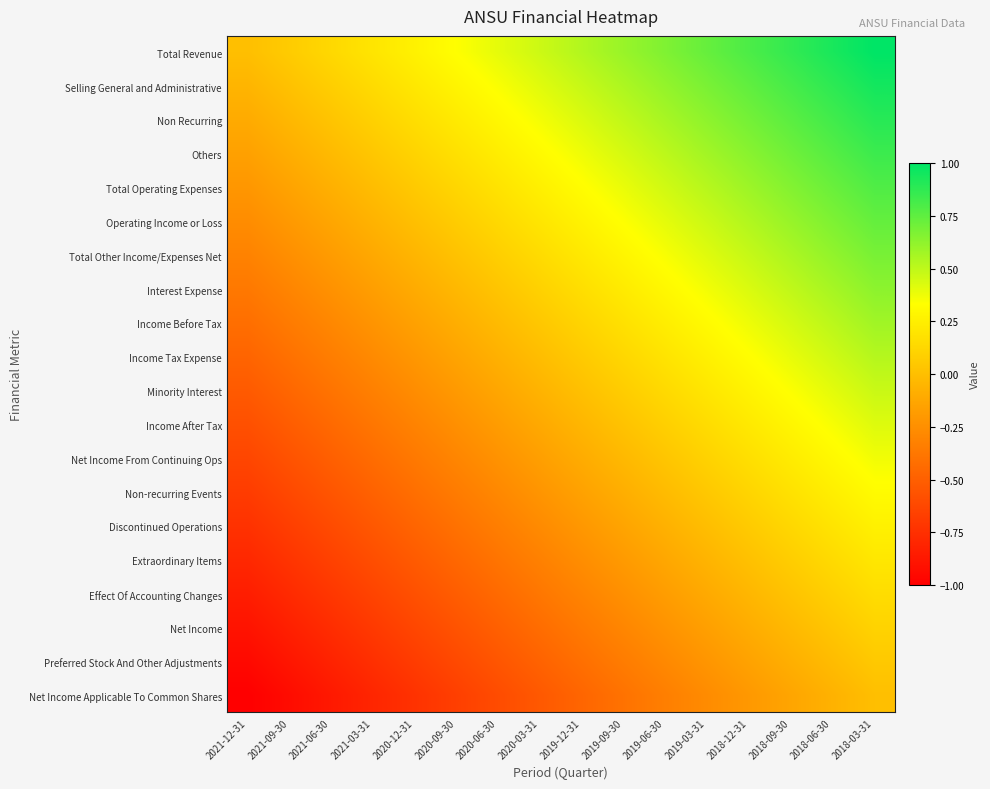

Reading left to right, what are all the values shown in this chart?

Total Revenue: 2021-12-31=0.0	2021-09-30=0.1	2021-06-30=0.1	2021-03-31=0.2	2020-12-31=0.3	2020-09-30=0.3	2020-06-30=0.4	2020-03-31=0.5	2019-12-31=0.5	2019-09-30=0.6	2019-06-30=0.7	2019-03-31=0.7	2018-12-31=0.8	2018-09-30=0.9	2018-06-30=0.9	2018-03-31=1.0
Selling General and Administrative: 2021-12-31=-0.1	2021-09-30=0.0	2021-06-30=0.1	2021-03-31=0.1	2020-12-31=0.2	2020-09-30=0.3	2020-06-30=0.3	2020-03-31=0.4	2019-12-31=0.5	2019-09-30=0.5	2019-06-30=0.6	2019-03-31=0.7	2018-12-31=0.7	2018-09-30=0.8	2018-06-30=0.9	2018-03-31=0.9
Non Recurring: 2021-12-31=-0.1	2021-09-30=-0.0	2021-06-30=0.0	2021-03-31=0.1	2020-12-31=0.2	2020-09-30=0.2	2020-06-30=0.3	2020-03-31=0.4	2019-12-31=0.4	2019-09-30=0.5	2019-06-30=0.6	2019-03-31=0.6	2018-12-31=0.7	2018-09-30=0.8	2018-06-30=0.8	2018-03-31=0.9
Others: 2021-12-31=-0.2	2021-09-30=-0.1	2021-06-30=-0.0	2021-03-31=0.0	2020-12-31=0.1	2020-09-30=0.2	2020-06-30=0.2	2020-03-31=0.3	2019-12-31=0.4	2019-09-30=0.4	2019-06-30=0.5	2019-03-31=0.6	2018-12-31=0.6	2018-09-30=0.7	2018-06-30=0.8	2018-03-31=0.8
Total Operating Expenses: 2021-12-31=-0.2	2021-09-30=-0.1	2021-06-30=-0.1	2021-03-31=-0.0	2020-12-31=0.1	2020-09-30=0.1	2020-06-30=0.2	2020-03-31=0.3	2019-12-31=0.3	2019-09-30=0.4	2019-06-30=0.5	2019-03-31=0.5	2018-12-31=0.6	2018-09-30=0.7	2018-06-30=0.7	2018-03-31=0.8
Operating Income or Loss: 2021-12-31=-0.3	2021-09-30=-0.2	2021-06-30=-0.1	2021-03-31=-0.1	2020-12-31=0.0	2020-09-30=0.1	2020-06-30=0.1	2020-03-31=0.2	2019-12-31=0.3	2019-09-30=0.3	2019-06-30=0.4	2019-03-31=0.5	2018-12-31=0.5	2018-09-30=0.6	2018-06-30=0.7	2018-03-31=0.7
Total Other Income/Expenses Net: 2021-12-31=-0.3	2021-09-30=-0.2	2021-06-30=-0.2	2021-03-31=-0.1	2020-12-31=-0.0	2020-09-30=0.0	2020-06-30=0.1	2020-03-31=0.2	2019-12-31=0.2	2019-09-30=0.3	2019-06-30=0.4	2019-03-31=0.4	2018-12-31=0.5	2018-09-30=0.6	2018-06-30=0.6	2018-03-31=0.7
Interest Expense: 2021-12-31=-0.4	2021-09-30=-0.3	2021-06-30=-0.2	2021-03-31=-0.2	2020-12-31=-0.1	2020-09-30=-0.0	2020-06-30=0.0	2020-03-31=0.1	2019-12-31=0.2	2019-09-30=0.2	2019-06-30=0.3	2019-03-31=0.4	2018-12-31=0.4	2018-09-30=0.5	2018-06-30=0.6	2018-03-31=0.6
Income Before Tax: 2021-12-31=-0.4	2021-09-30=-0.4	2021-06-30=-0.3	2021-03-31=-0.2	2020-12-31=-0.2	2020-09-30=-0.1	2020-06-30=-0.0	2020-03-31=0.0	2019-12-31=0.1	2019-09-30=0.2	2019-06-30=0.2	2019-03-31=0.3	2018-12-31=0.4	2018-09-30=0.4	2018-06-30=0.5	2018-03-31=0.6
Income Tax Expense: 2021-12-31=-0.5	2021-09-30=-0.4	2021-06-30=-0.3	2021-03-31=-0.3	2020-12-31=-0.2	2020-09-30=-0.1	2020-06-30=-0.1	2020-03-31=-0.0	2019-12-31=0.1	2019-09-30=0.1	2019-06-30=0.2	2019-03-31=0.3	2018-12-31=0.3	2018-09-30=0.4	2018-06-30=0.5	2018-03-31=0.5
Minority Interest: 2021-12-31=-0.5	2021-09-30=-0.5	2021-06-30=-0.4	2021-03-31=-0.3	2020-12-31=-0.3	2020-09-30=-0.2	2020-06-30=-0.1	2020-03-31=-0.1	2019-12-31=0.0	2019-09-30=0.1	2019-06-30=0.1	2019-03-31=0.2	2018-12-31=0.3	2018-09-30=0.3	2018-06-30=0.4	2018-03-31=0.5
Income After Tax: 2021-12-31=-0.6	2021-09-30=-0.5	2021-06-30=-0.4	2021-03-31=-0.4	2020-12-31=-0.3	2020-09-30=-0.2	2020-06-30=-0.2	2020-03-31=-0.1	2019-12-31=-0.0	2019-09-30=0.0	2019-06-30=0.1	2019-03-31=0.2	2018-12-31=0.2	2018-09-30=0.3	2018-06-30=0.4	2018-03-31=0.4
Net Income From Continuing Ops: 2021-12-31=-0.6	2021-09-30=-0.6	2021-06-30=-0.5	2021-03-31=-0.4	2020-12-31=-0.4	2020-09-30=-0.3	2020-06-30=-0.2	2020-03-31=-0.2	2019-12-31=-0.1	2019-09-30=-0.0	2019-06-30=0.0	2019-03-31=0.1	2018-12-31=0.2	2018-09-30=0.2	2018-06-30=0.3	2018-03-31=0.4
Non-recurring Events: 2021-12-31=-0.7	2021-09-30=-0.6	2021-06-30=-0.6	2021-03-31=-0.5	2020-12-31=-0.4	2020-09-30=-0.4	2020-06-30=-0.3	2020-03-31=-0.2	2019-12-31=-0.2	2019-09-30=-0.1	2019-06-30=-0.0	2019-03-31=0.0	2018-12-31=0.1	2018-09-30=0.2	2018-06-30=0.2	2018-03-31=0.3
Discontinued Operations: 2021-12-31=-0.7	2021-09-30=-0.7	2021-06-30=-0.6	2021-03-31=-0.5	2020-12-31=-0.5	2020-09-30=-0.4	2020-06-30=-0.3	2020-03-31=-0.3	2019-12-31=-0.2	2019-09-30=-0.1	2019-06-30=-0.1	2019-03-31=-0.0	2018-12-31=0.1	2018-09-30=0.1	2018-06-30=0.2	2018-03-31=0.3
Extraordinary Items: 2021-12-31=-0.8	2021-09-30=-0.7	2021-06-30=-0.7	2021-03-31=-0.6	2020-12-31=-0.5	2020-09-30=-0.5	2020-06-30=-0.4	2020-03-31=-0.3	2019-12-31=-0.3	2019-09-30=-0.2	2019-06-30=-0.1	2019-03-31=-0.1	2018-12-31=0.0	2018-09-30=0.1	2018-06-30=0.1	2018-03-31=0.2
Effect Of Accounting Changes: 2021-12-31=-0.8	2021-09-30=-0.8	2021-06-30=-0.7	2021-03-31=-0.6	2020-12-31=-0.6	2020-09-30=-0.5	2020-06-30=-0.4	2020-03-31=-0.4	2019-12-31=-0.3	2019-09-30=-0.2	2019-06-30=-0.2	2019-03-31=-0.1	2018-12-31=-0.0	2018-09-30=0.0	2018-06-30=0.1	2018-03-31=0.2
Net Income: 2021-12-31=-0.9	2021-09-30=-0.8	2021-06-30=-0.8	2021-03-31=-0.7	2020-12-31=-0.6	2020-09-30=-0.6	2020-06-30=-0.5	2020-03-31=-0.4	2019-12-31=-0.4	2019-09-30=-0.3	2019-06-30=-0.2	2019-03-31=-0.2	2018-12-31=-0.1	2018-09-30=-0.0	2018-06-30=0.0	2018-03-31=0.1
Preferred Stock And Other Adjustments: 2021-12-31=-0.9	2021-09-30=-0.9	2021-06-30=-0.8	2021-03-31=-0.7	2020-12-31=-0.7	2020-09-30=-0.6	2020-06-30=-0.5	2020-03-31=-0.5	2019-12-31=-0.4	2019-09-30=-0.3	2019-06-30=-0.3	2019-03-31=-0.2	2018-12-31=-0.1	2018-09-30=-0.1	2018-06-30=-0.0	2018-03-31=0.1
Net Income Applicable To Common Shares: 2021-12-31=-1.0	2021-09-30=-0.9	2021-06-30=-0.9	2021-03-31=-0.8	2020-12-31=-0.7	2020-09-30=-0.7	2020-06-30=-0.6	2020-03-31=-0.5	2019-12-31=-0.5	2019-09-30=-0.4	2019-06-30=-0.3	2019-03-31=-0.3	2018-12-31=-0.2	2018-09-30=-0.1	2018-06-30=-0.1	2018-03-31=0.0